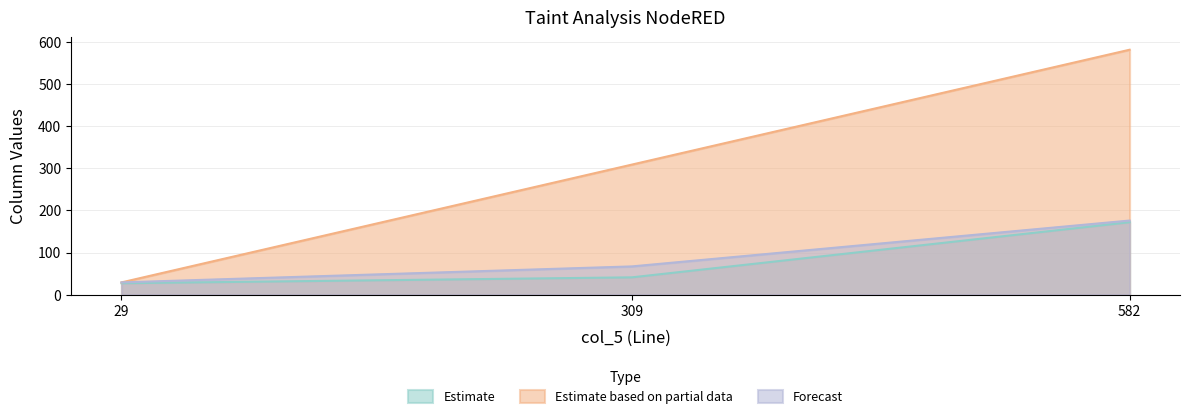

Is the value of Forecast at 29 greater than the value of Estimate based on partial data at 309?

No